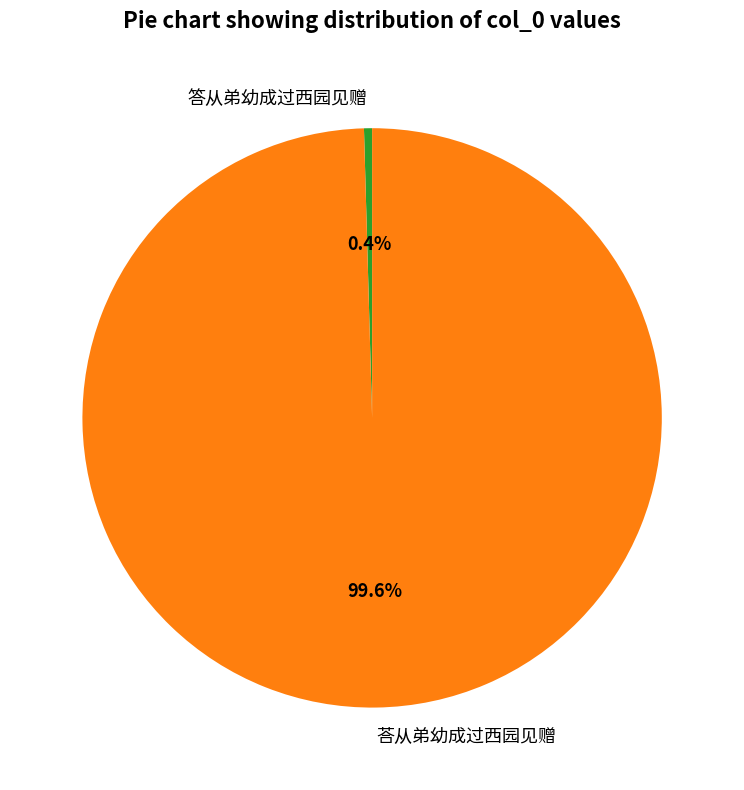

Do 答从弟幼成过西园见赠 and 荅从弟幼成过西园见赠 together represent more than half of the pie?

Yes